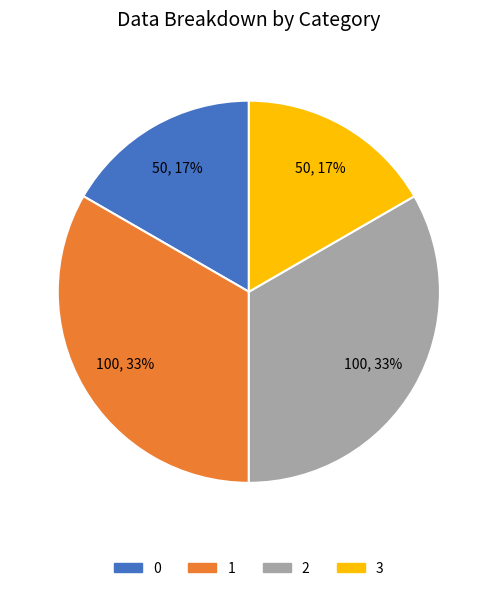

True or false: 3 accounts for 32% of the total.

False